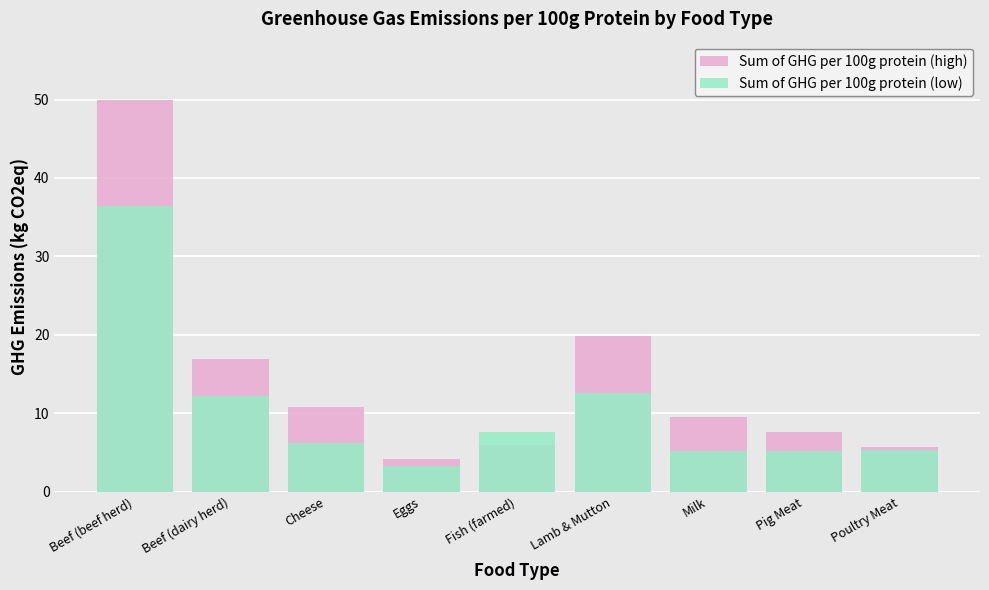

Where is Sum of GHG per 100g protein (low) nearest to the value 19?

Lamb & Mutton